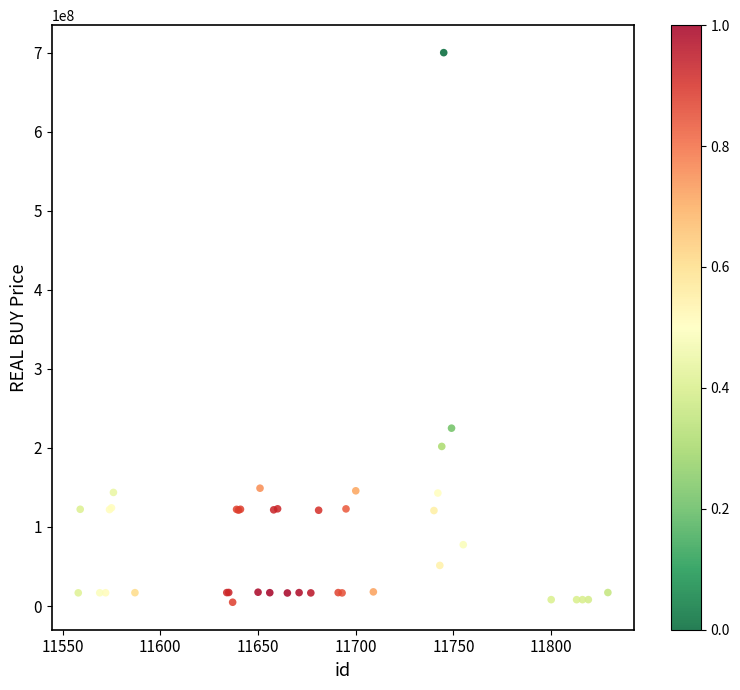

What Y value in the scatter plot is closest to 352406000?

225000000.0